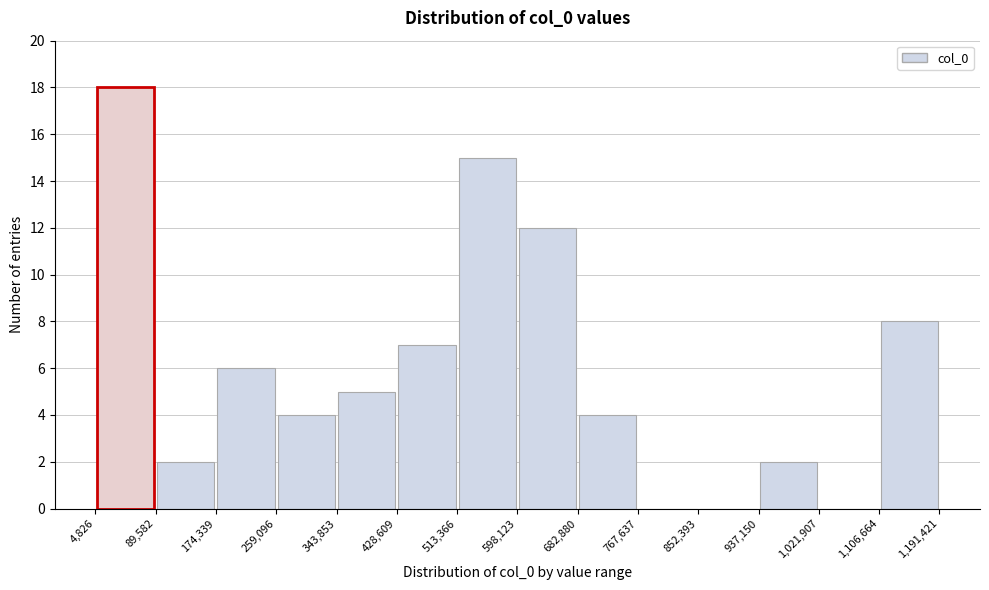

Reading left to right, transcribe this chart: for each bar, give the range it covers on the x-axis and its height. The values are not printed on the chart, so give them approximately, as read against the axis.

4,826 to 89,582: 18
89,582 to 174,339: 2
174,339 to 259,096: 6
259,096 to 343,853: 4
343,853 to 428,609: 5
428,609 to 513,366: 7
513,366 to 598,123: 15
598,123 to 682,880: 12
682,880 to 767,637: 4
767,637 to 852,393: 0
852,393 to 937,150: 0
937,150 to 1,021,907: 2
1,021,907 to 1,106,664: 0
1,106,664 to 1,191,421: 8